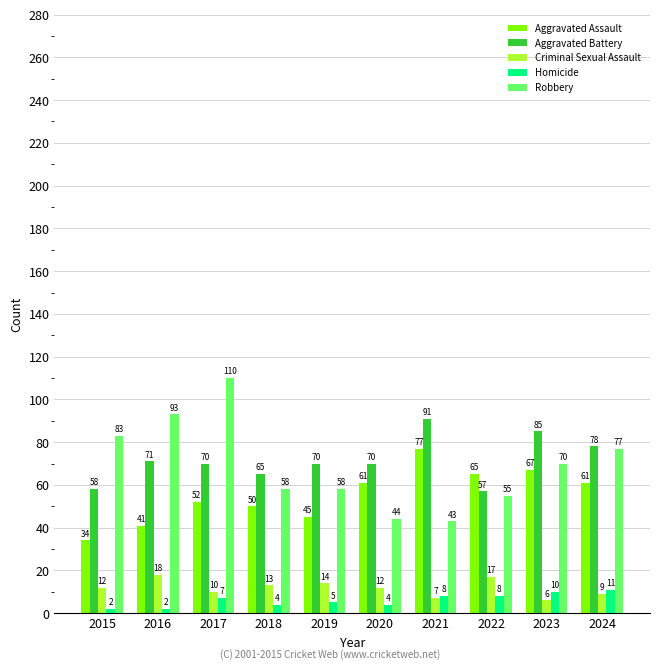

Rank the series at 2020 from highest to lowest value.

Aggravated Battery, Aggravated Assault, Robbery, Criminal Sexual Assault, Homicide